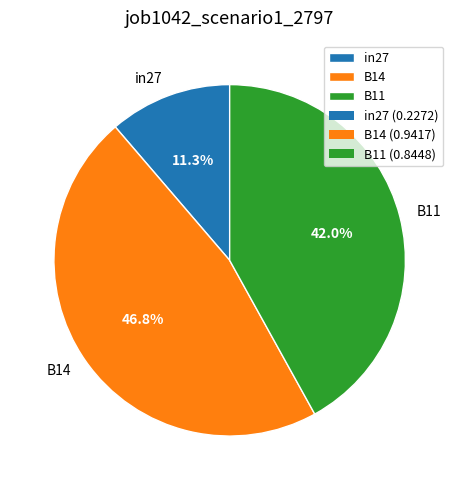

Is B11 the majority of the pie?

No